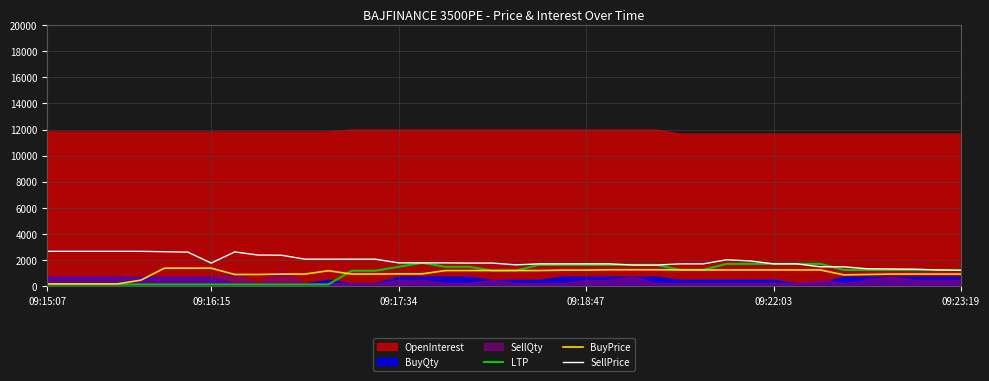

At which category is the sum across all series the highest?

29